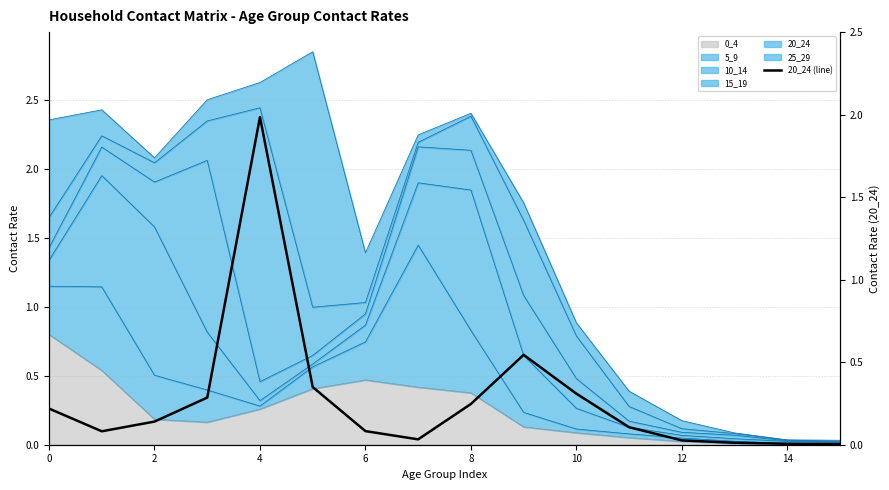

The value of 0_4 at 0 is 0.8. True or false?

True